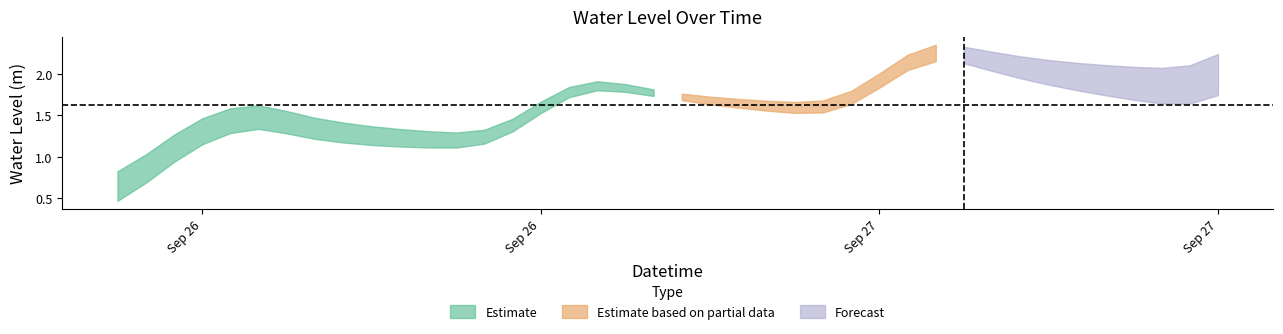

Reading right to left, what are all the values shown in this chart?

2.0	1.9	1.9	1.9	1.9	2.0	2.0	2.1	2.2	2.2	2.3	2.1	1.9	1.7	1.6	1.6	1.6	1.6	1.7	1.7	1.8	1.8	1.9	1.8	1.6	1.4	1.2	1.2	1.2	1.2	1.3	1.3	1.3	1.4	1.5	1.4	1.3	1.1	0.9	0.6